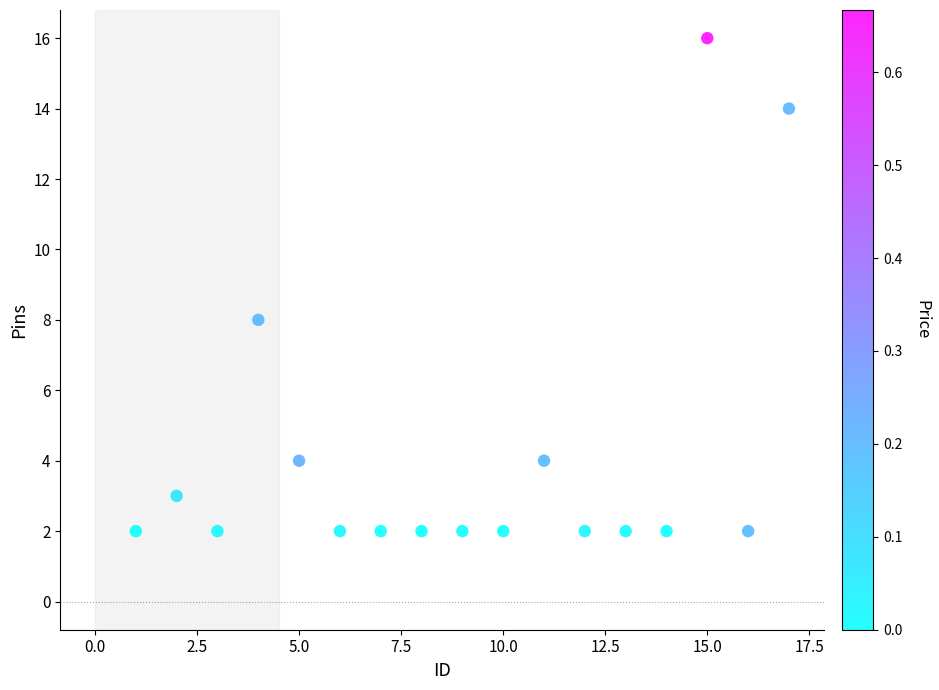

What Y value in the scatter plot is closest to 9?

8